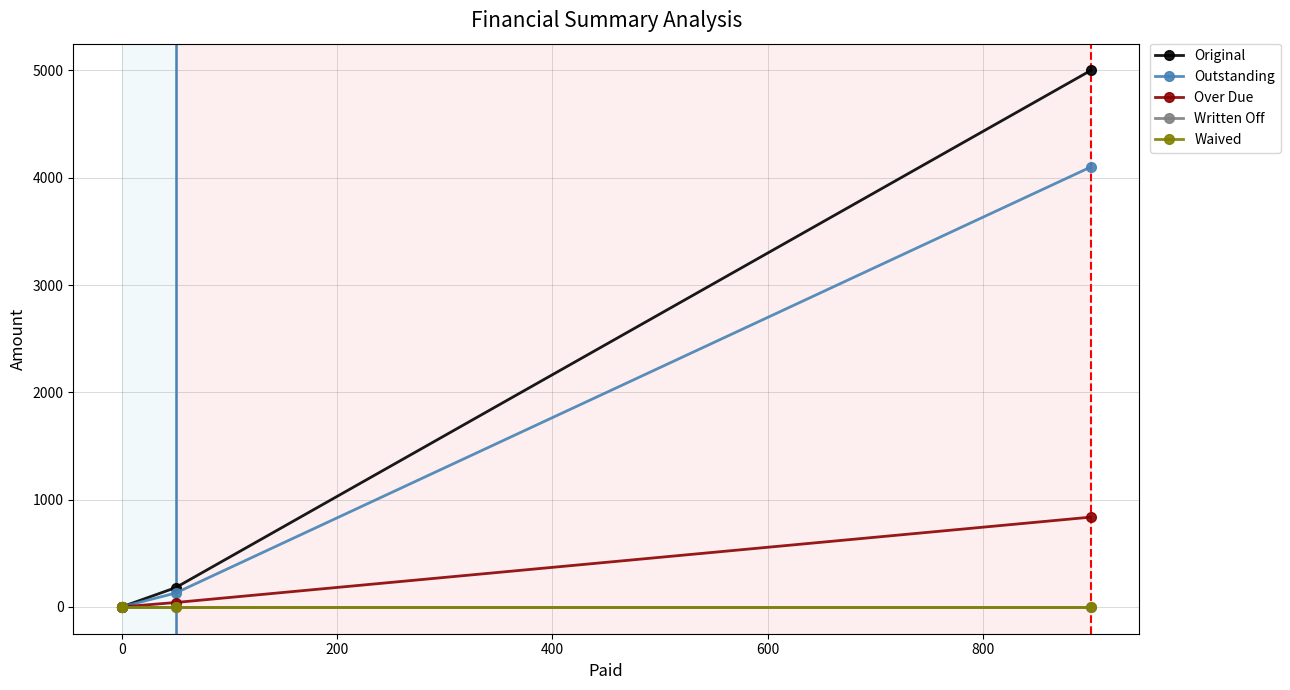

What are all the series names shown in the legend?

Original, Outstanding, Over Due, Written Off, Waived